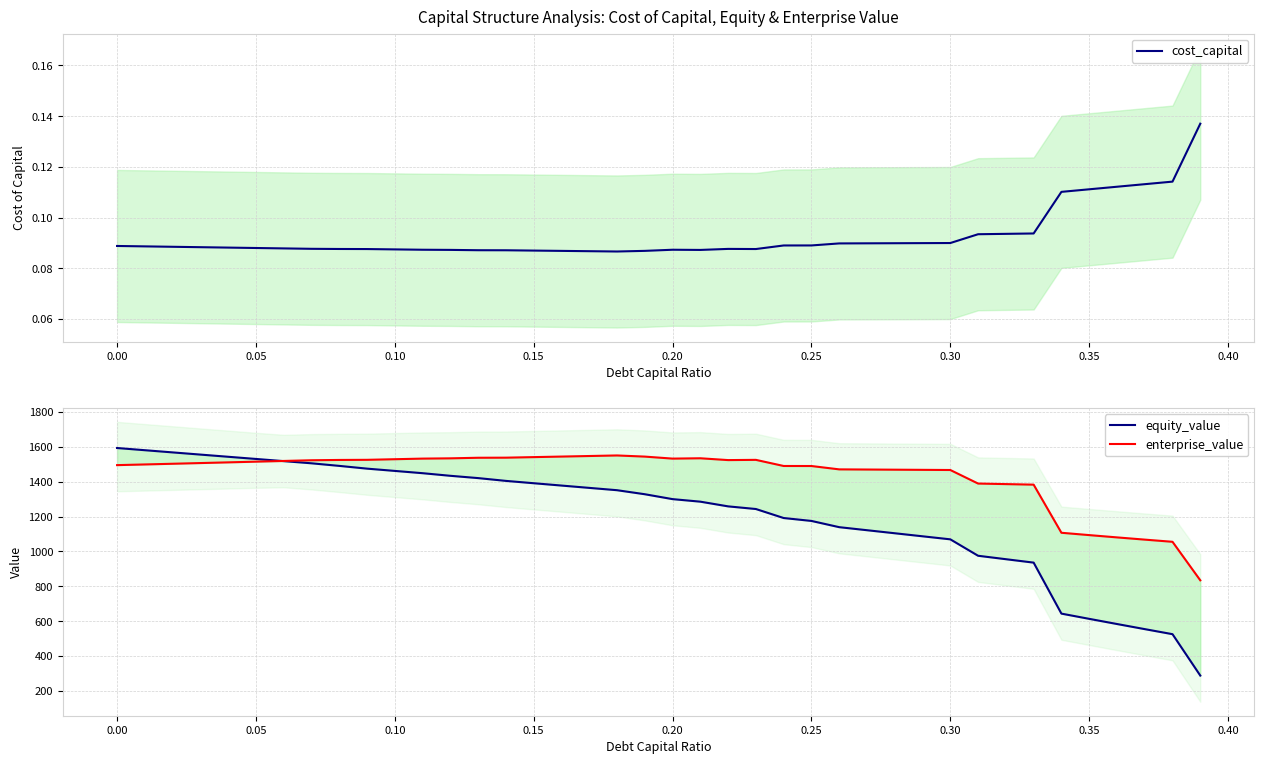

The value of enterprise_value at 24 is 1945.2. True or false?

False